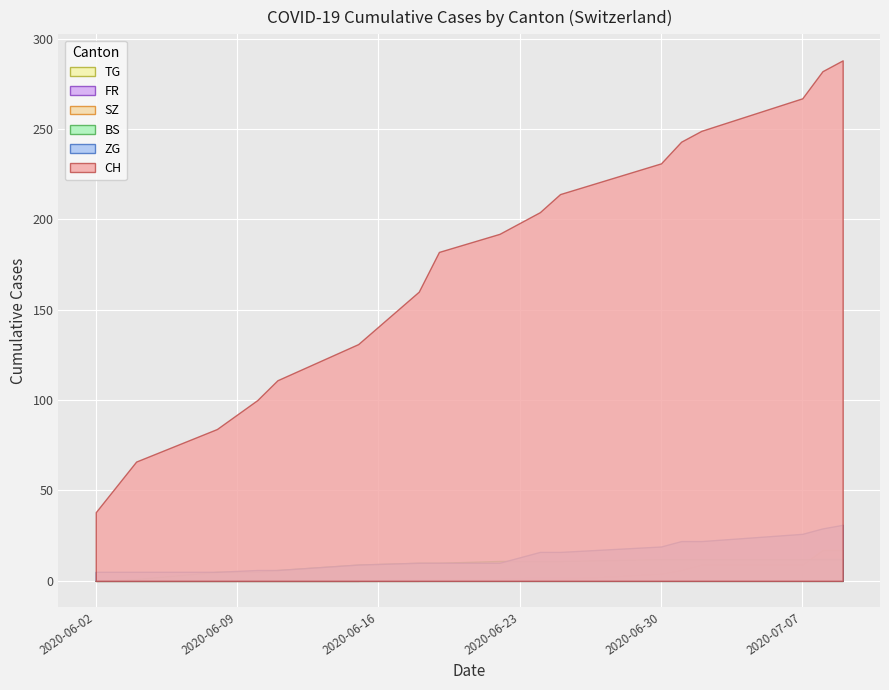

True or false: TG has more than 1 interior local peaks.

False